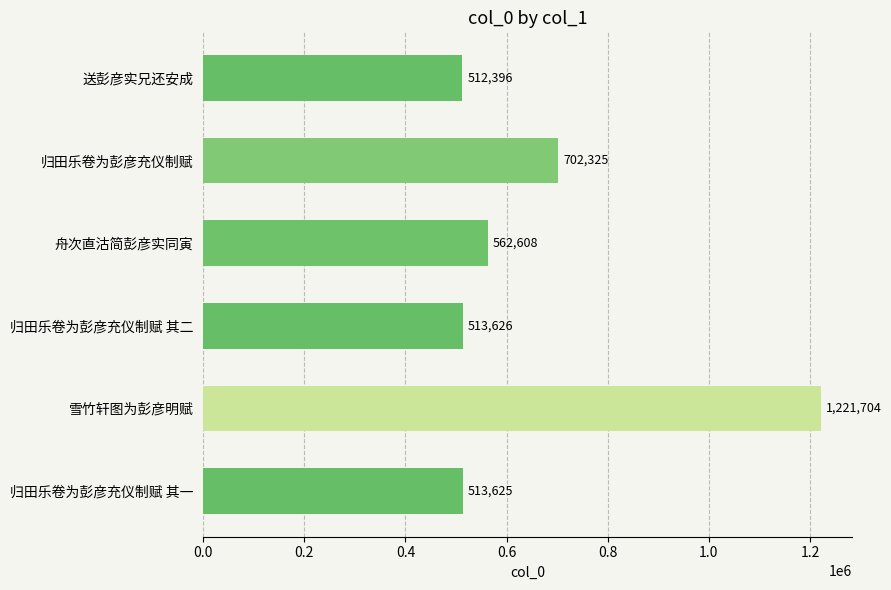

Reading bottom to top, extract all data points from this chart.

归田乐卷为彭彦充仪制赋 其一=513625	雪竹轩图为彭彦明赋=1221704	归田乐卷为彭彦充仪制赋 其二=513626	舟次直沽简彭彦实同寅=562608	归田乐卷为彭彦充仪制赋=702325	送彭彦实兄还安成=512396